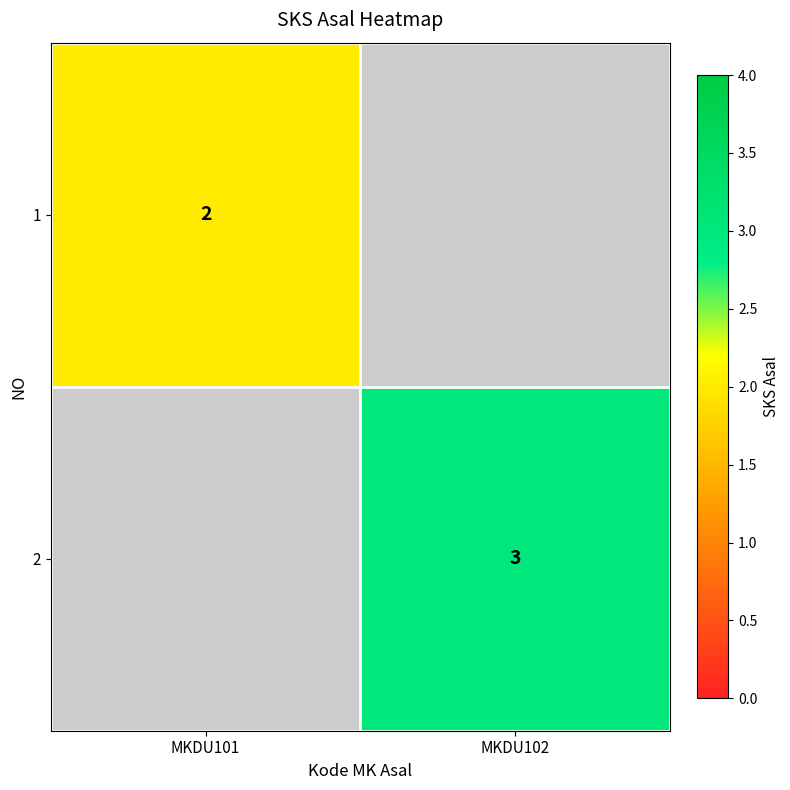

True or false: 1 has a value of 2 at MKDU101.

True